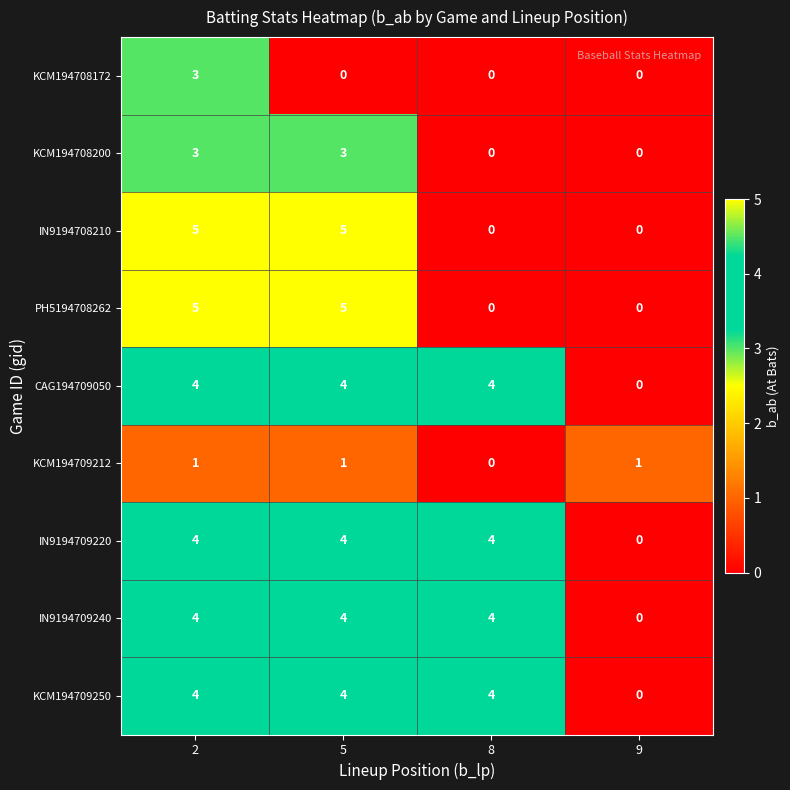

How many positive values does the CAG194709050 series have?

3